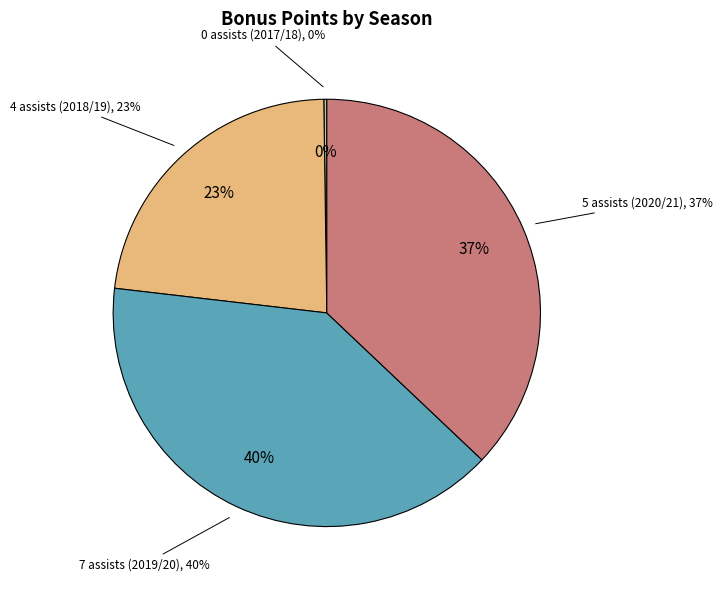

Is it true that 5 assists (2020/21) is 37% of the pie?

True